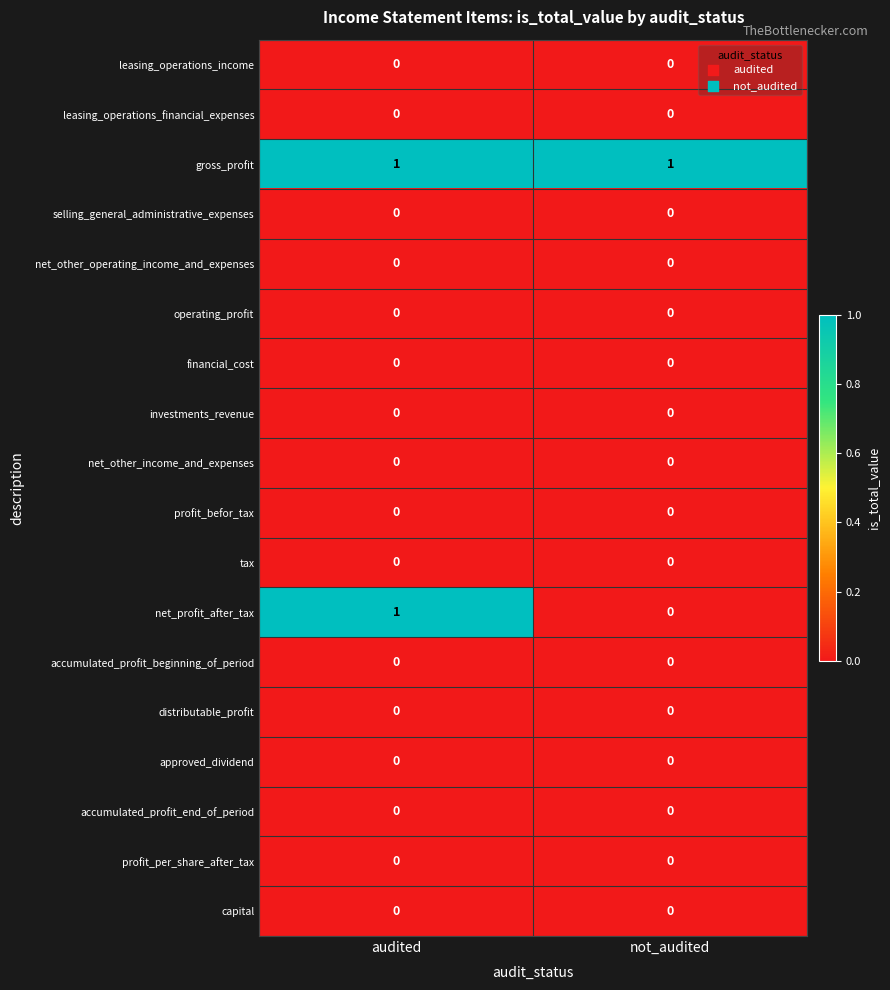

At how many categories does at least one series exceed 0?

2